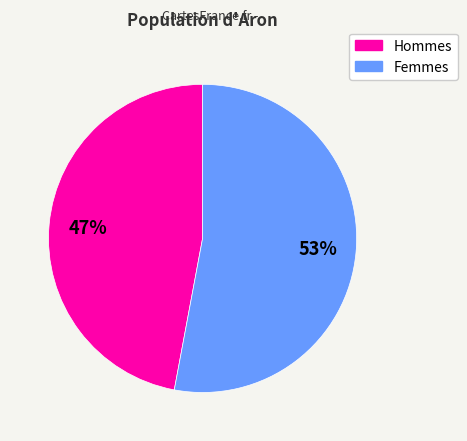

Which category accounts for the majority?

Femmes